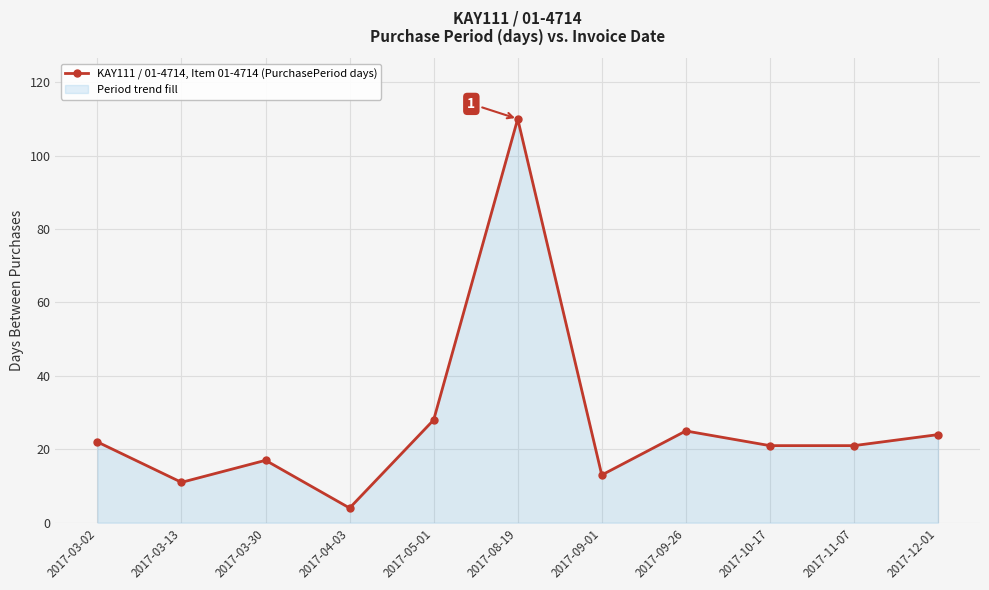

What position from the right is 2017-05-01?

7